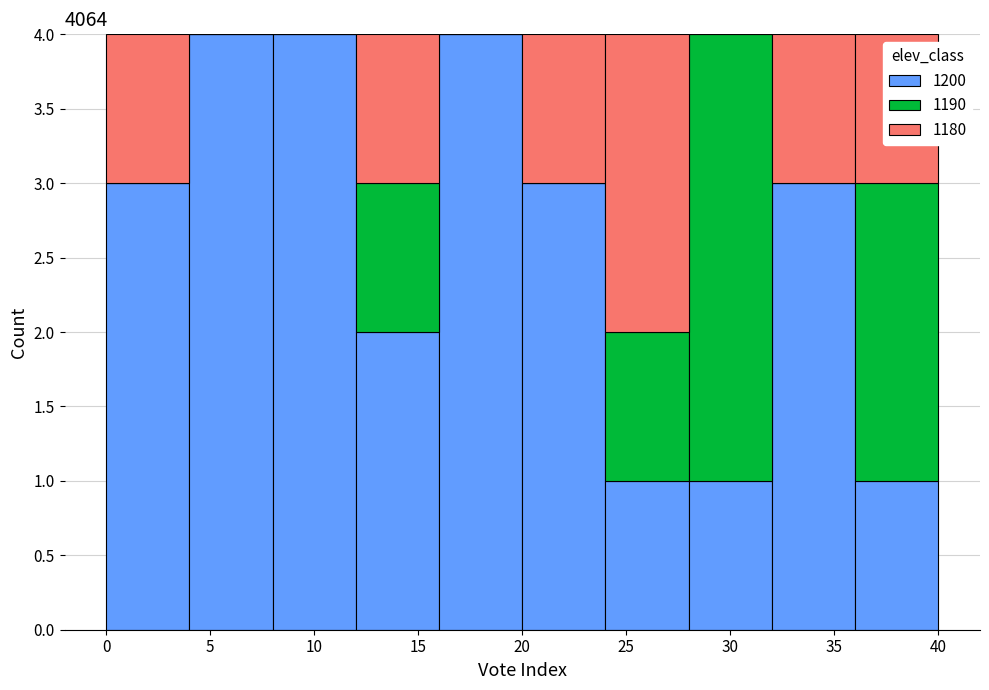

What is the total height of the stacked bar covering 36 to 40 on the x-axis? The values are not printed on the chart, so give them approximately, as read against the axis.

4